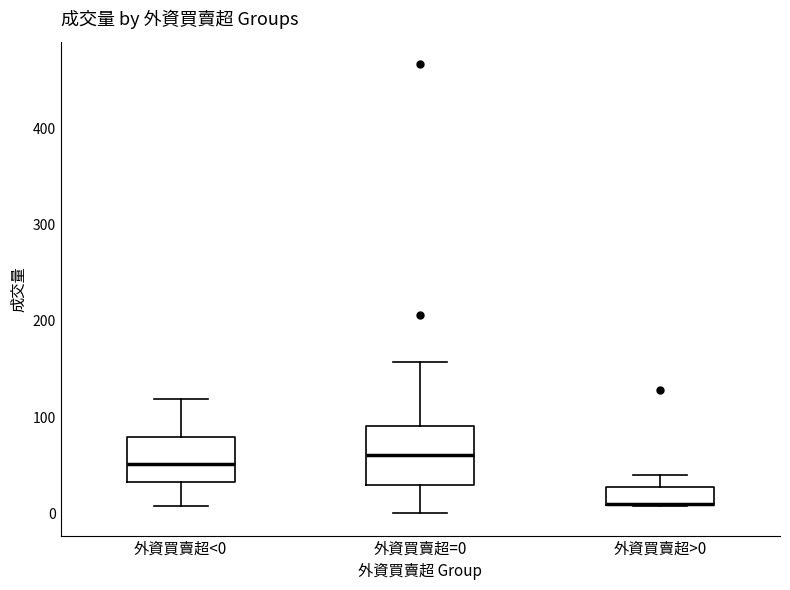

Reading left to right, read every box against the y-axis: the position of its median line, the range the box covers, and the ends of its whiskers. The values are not printed on the chart, so give them approximately, as read against the axis.

外資買賣超<0: median 50, box 30 to 80, whiskers 10 to 120
外資買賣超=0: median 60, box 30 to 90, whiskers 0 to 160
外資買賣超>0: median 10 (drawn on the box's lower edge), box 10 to 30, whiskers 10 to 40